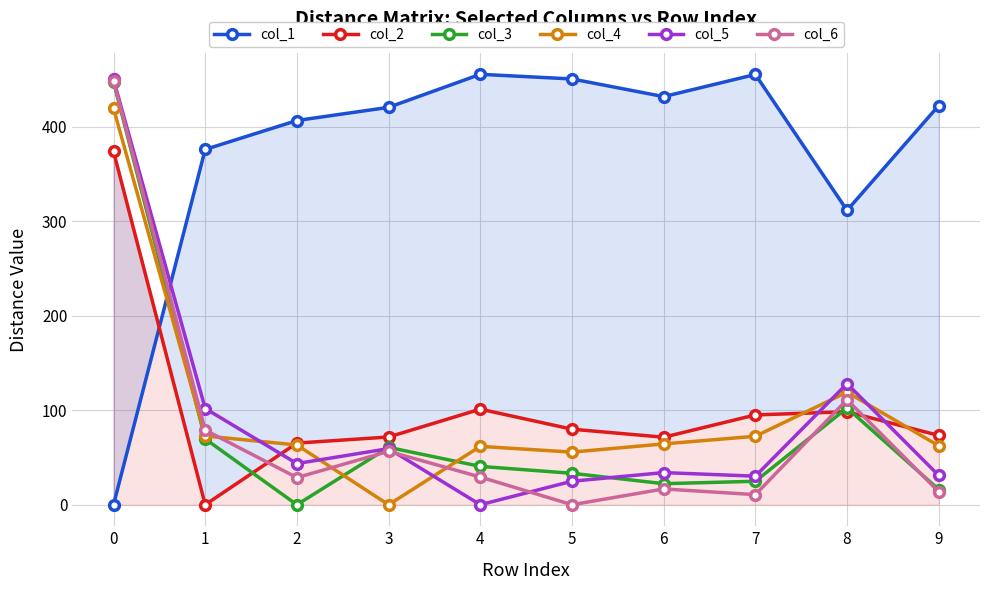

Between 9 and 1, which is larger?

9